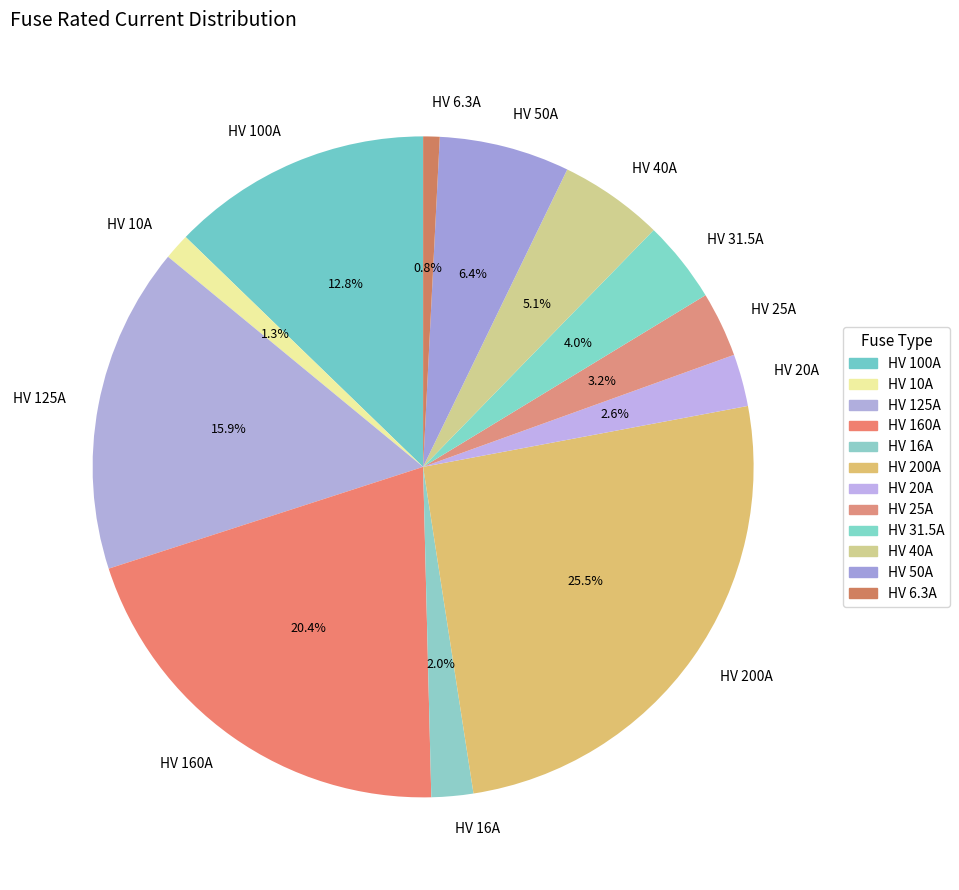

True or false: HV 40A accounts for 5% of the total.

True